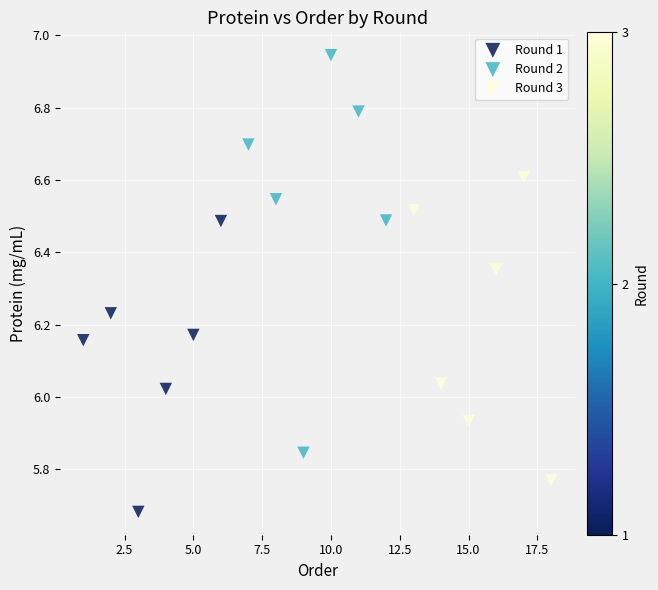

Which series reaches the minimum Y coordinate?

Round 1